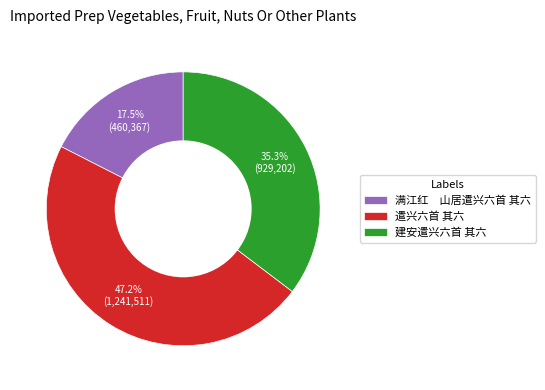

Between 遣兴六首 其六 and 建安遣兴六首 其六, which is larger?

遣兴六首 其六